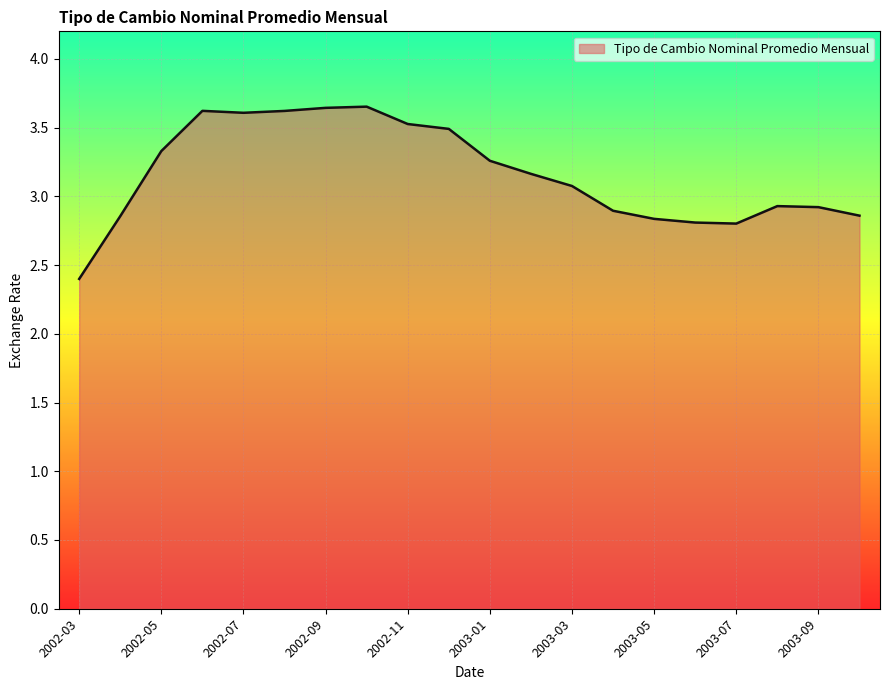

What is the smallest value displayed?

2.4